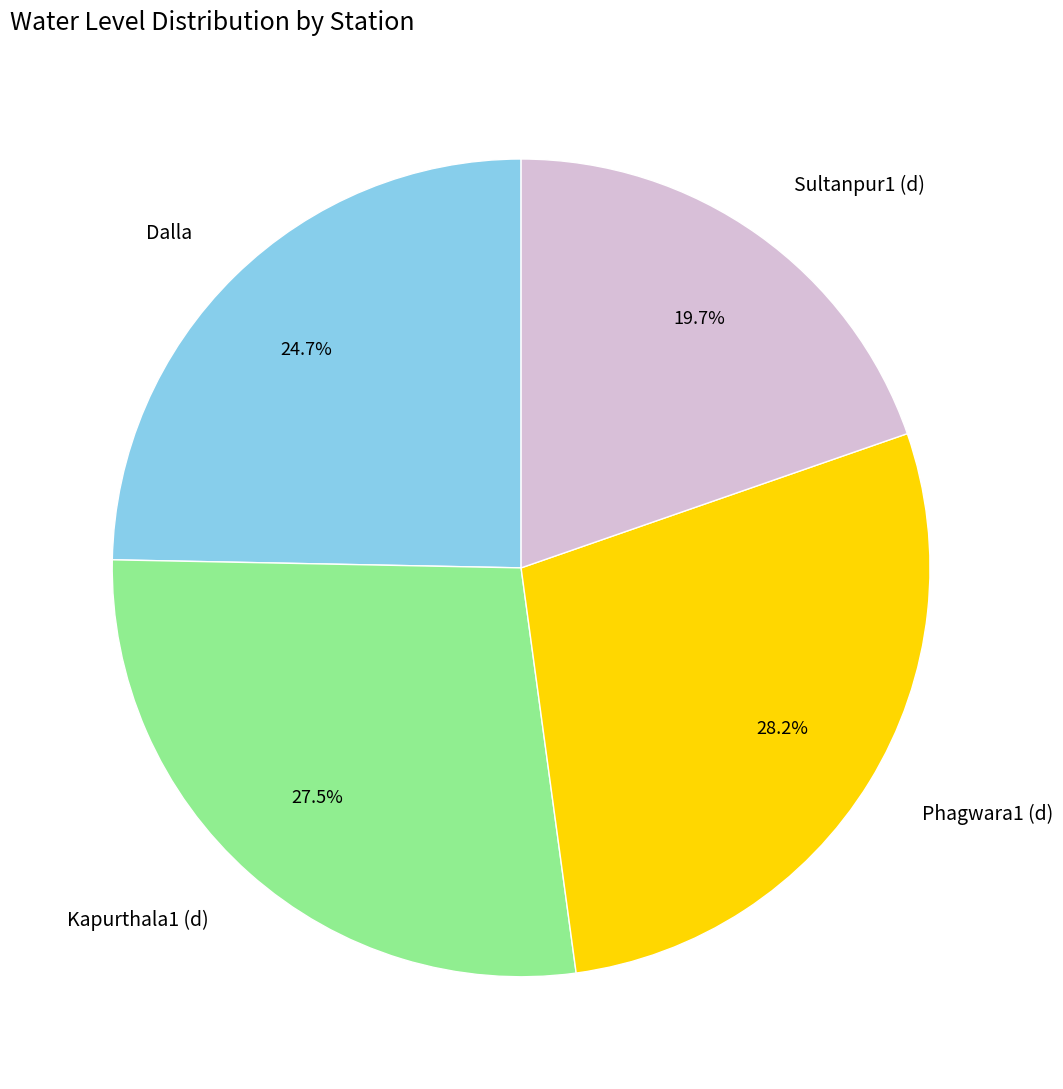

What is the largest slice in the pie chart?

Phagwara1 (d)